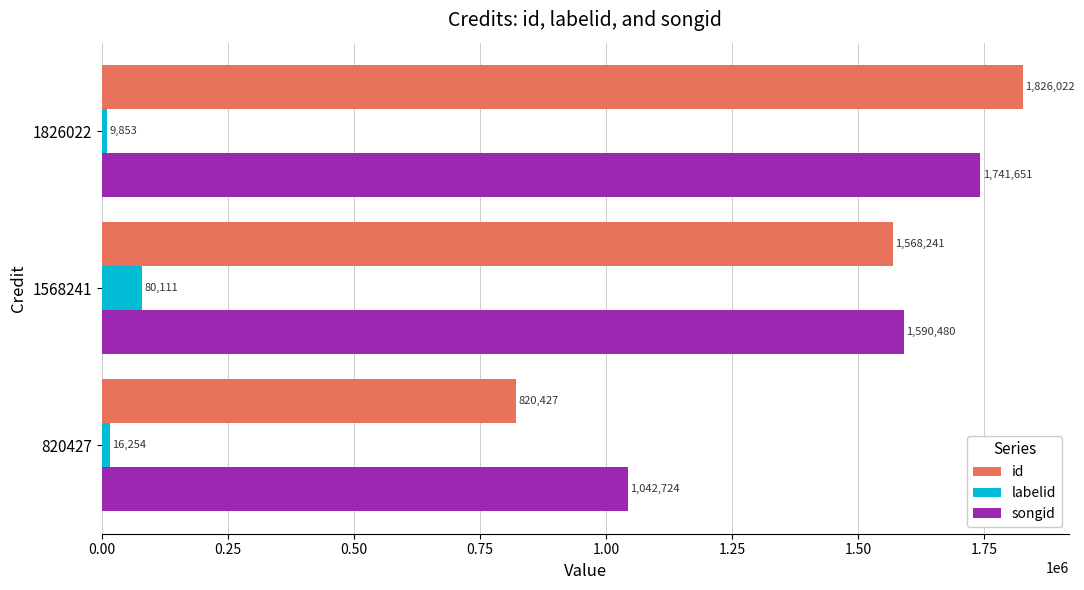

Rank the categories by labelid value from lowest to highest.

1826022, 820427, 1568241